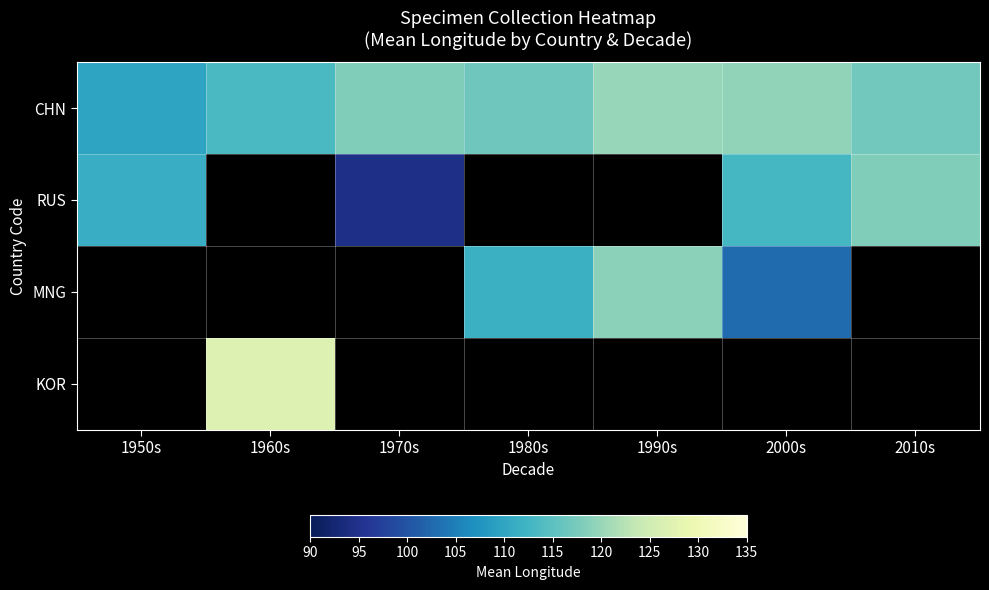

Read the MNG value at 1980s.

111.8